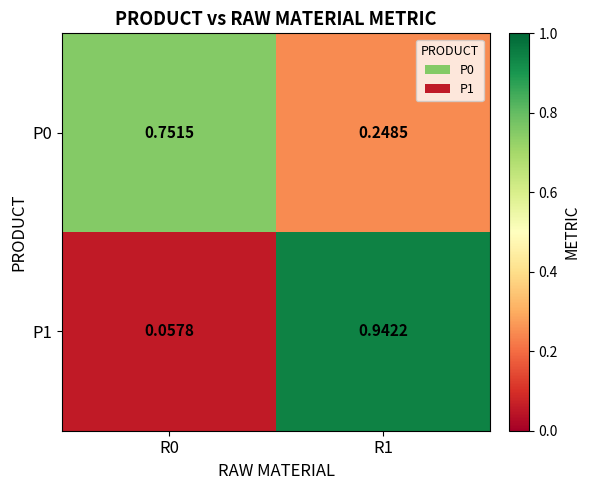

Is the value of P0 at R0 greater than the value of P1 at R1?

No